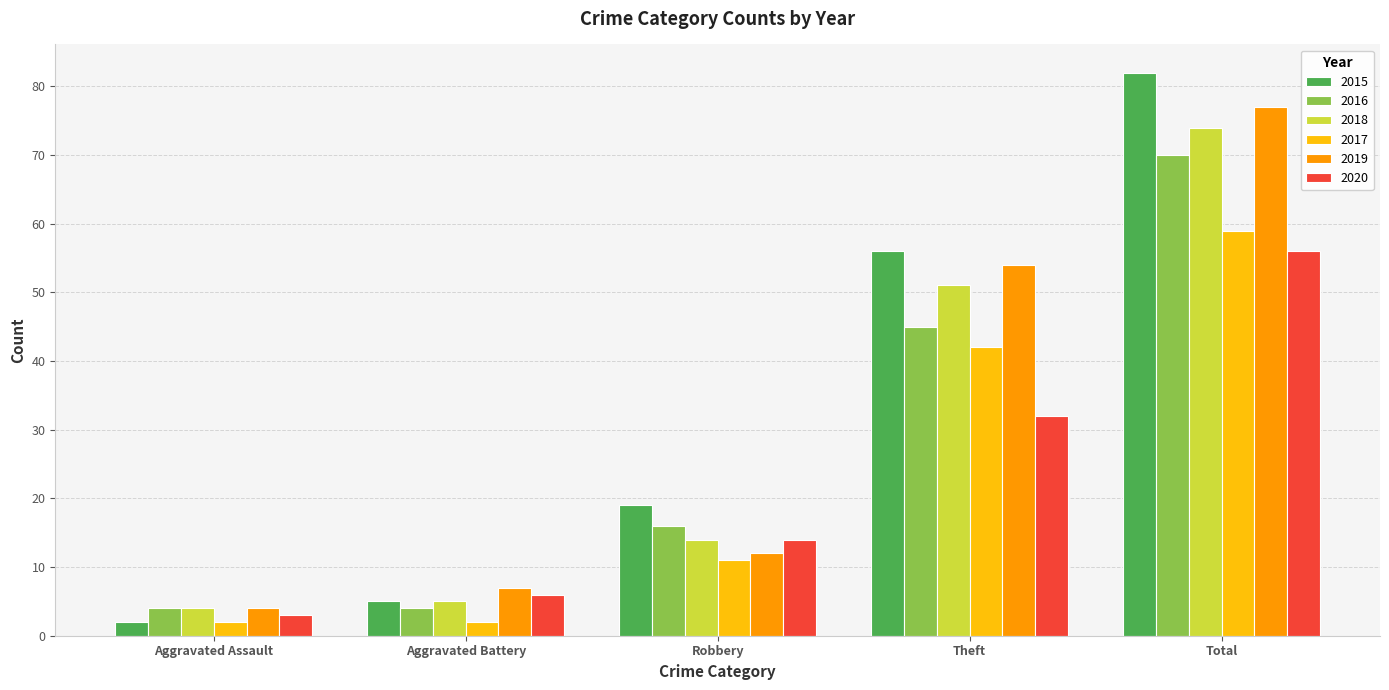

Where is 2020 nearest to the value 29?

Theft